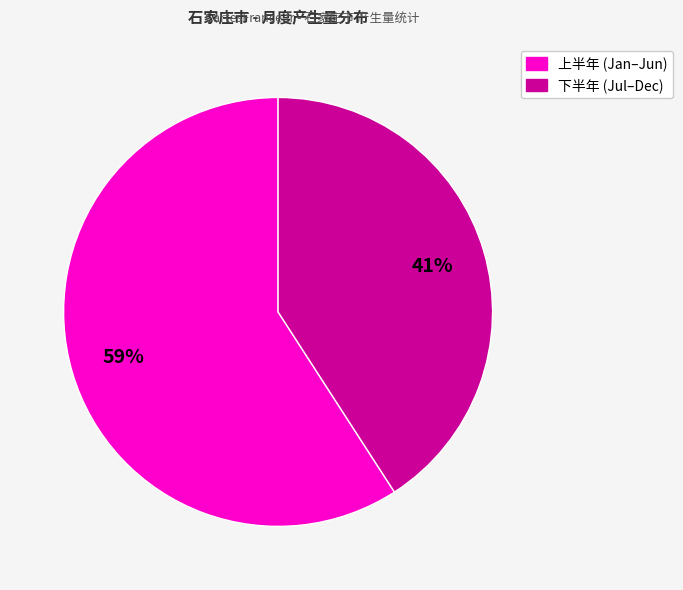

The 上半年 (Jan–Jun) slice represents 48% of the pie. True or false?

False